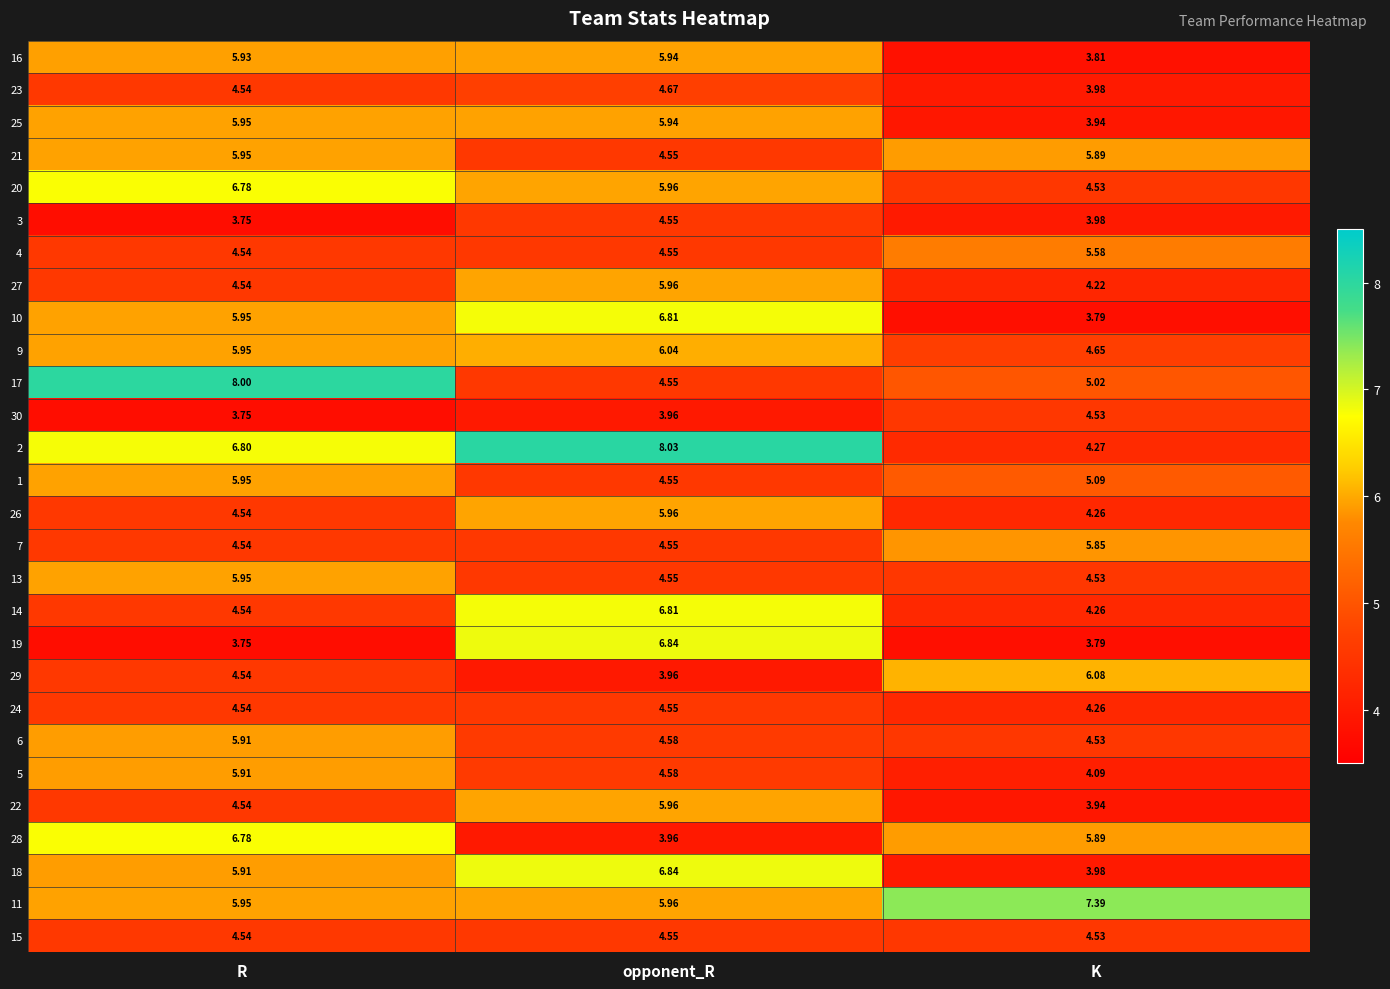

Where is 7 nearest to the value 5?

opponent_R